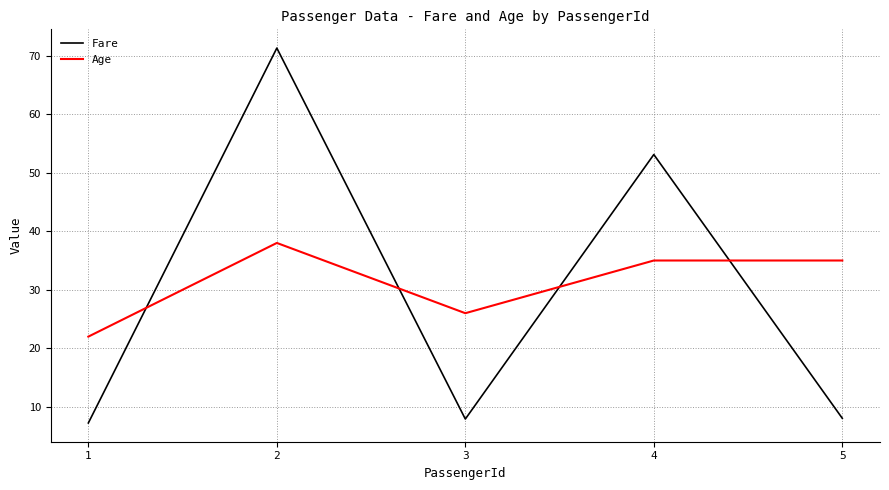

What is the difference between the maximum and minimum values in the Age series?

16.0